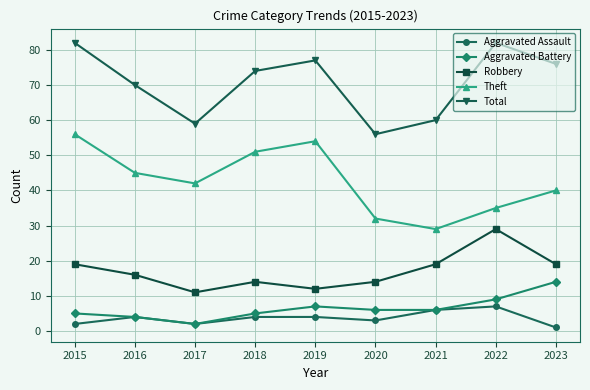

Reading left to right, what are all the values shown in this chart?

Aggravated Assault: 2015=2	2016=4	2017=2	2018=4	2019=4	2020=3	2021=6	2022=7	2023=1
Aggravated Battery: 2015=5	2016=4	2017=2	2018=5	2019=7	2020=6	2021=6	2022=9	2023=14
Robbery: 2015=19	2016=16	2017=11	2018=14	2019=12	2020=14	2021=19	2022=29	2023=19
Theft: 2015=56	2016=45	2017=42	2018=51	2019=54	2020=32	2021=29	2022=35	2023=40
Total: 2015=82	2016=70	2017=59	2018=74	2019=77	2020=56	2021=60	2022=82	2023=76